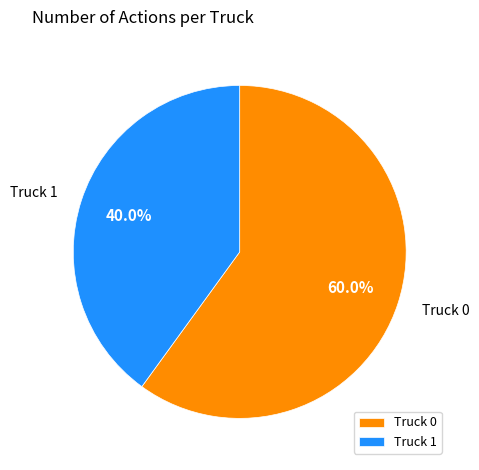

How many slices are in this pie chart?

2